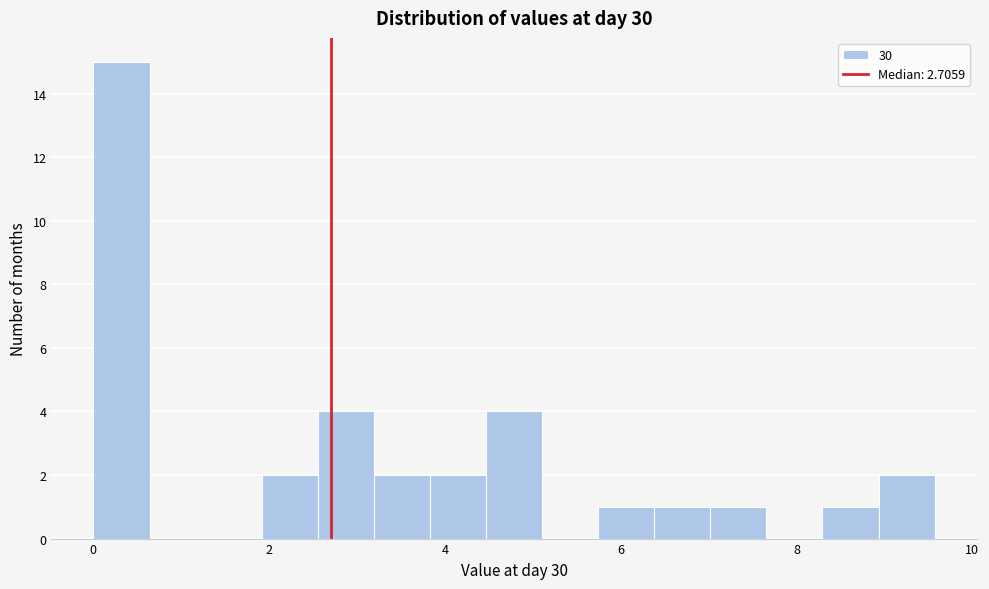

Around what value on the x-axis is the tallest bar? Give the approximate position of its centre, as read against the axis.

0.4